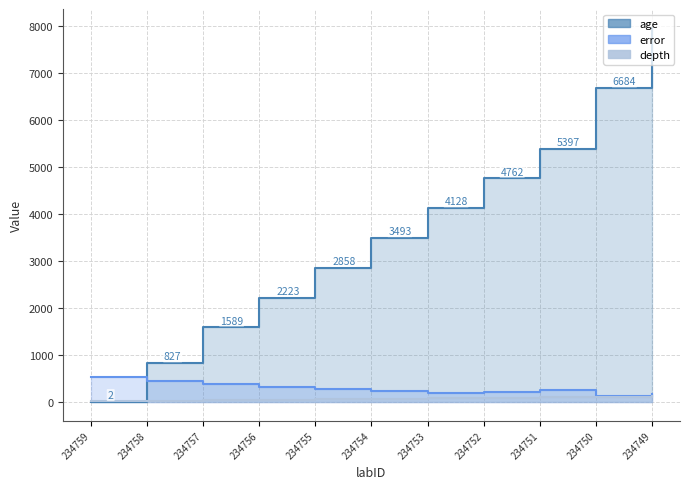

The value of error at 234751 is 257.5. True or false?

True